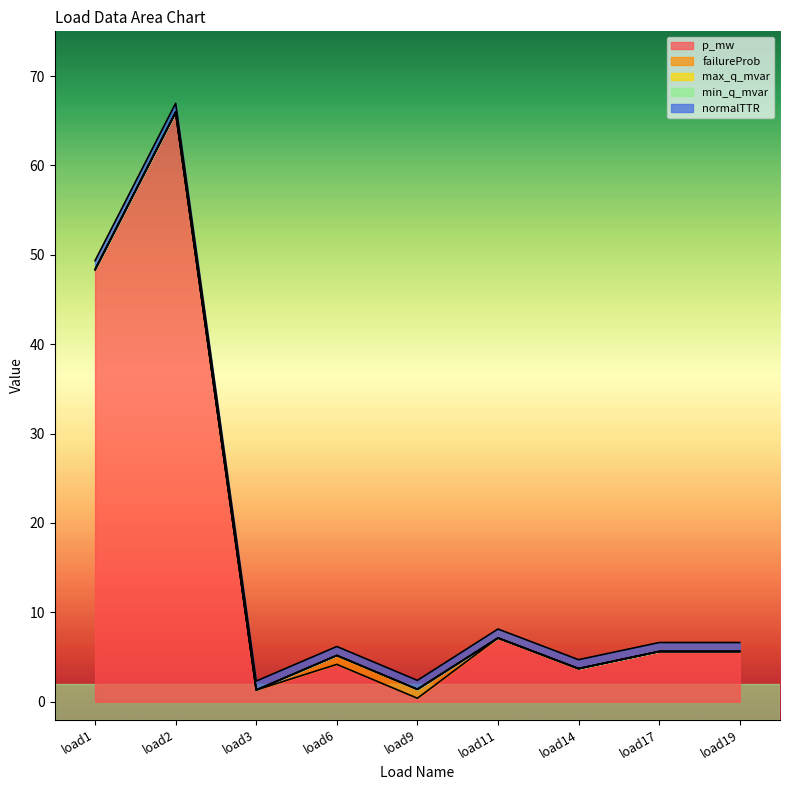

What is the total value across all series at load1?

49.3